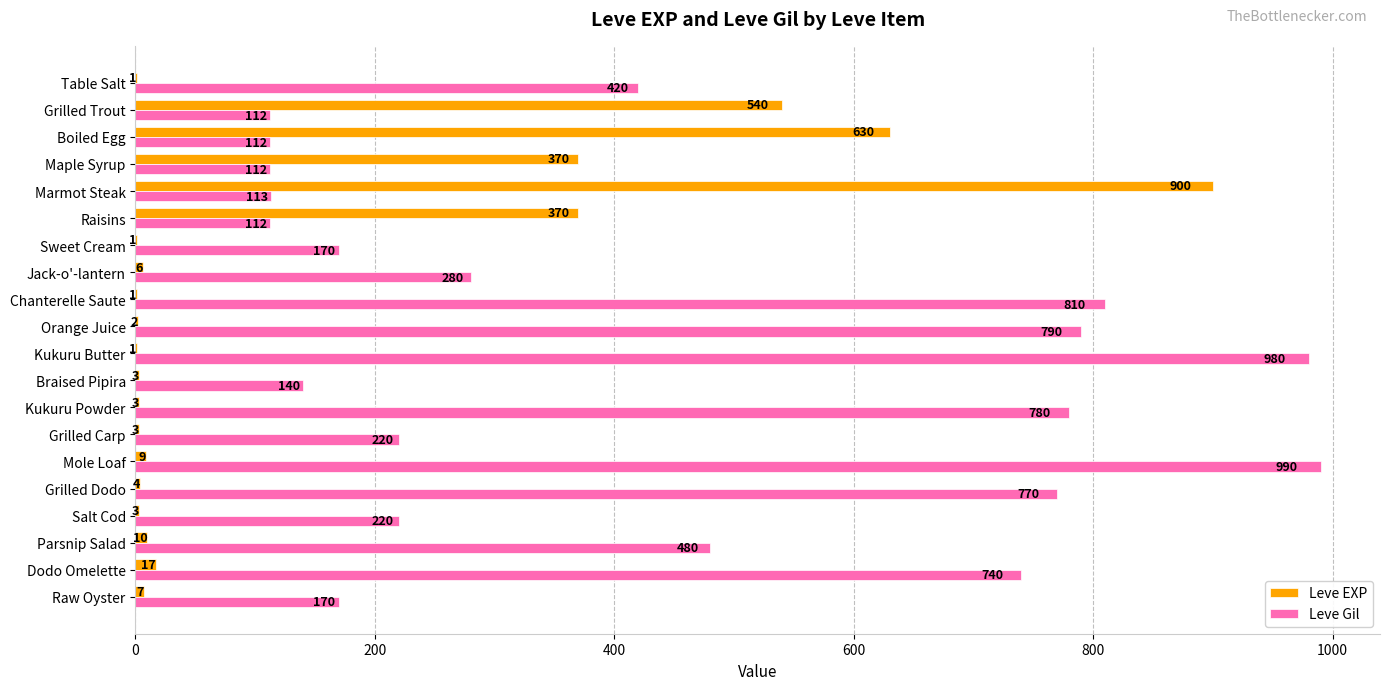

At which category is the sum across all series the highest?

Marmot Steak